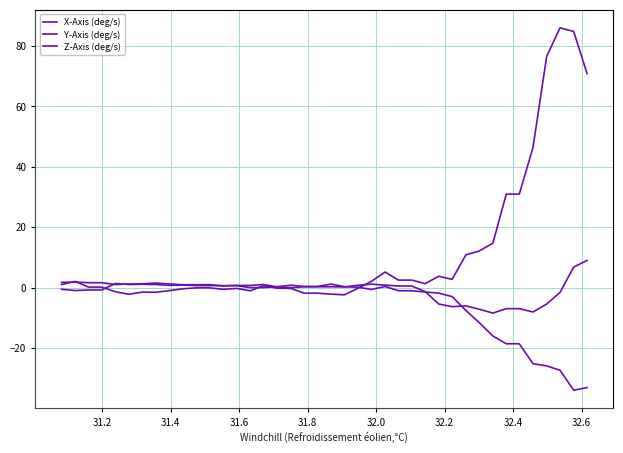

Does the chart display data point markers on the line(s)?

No